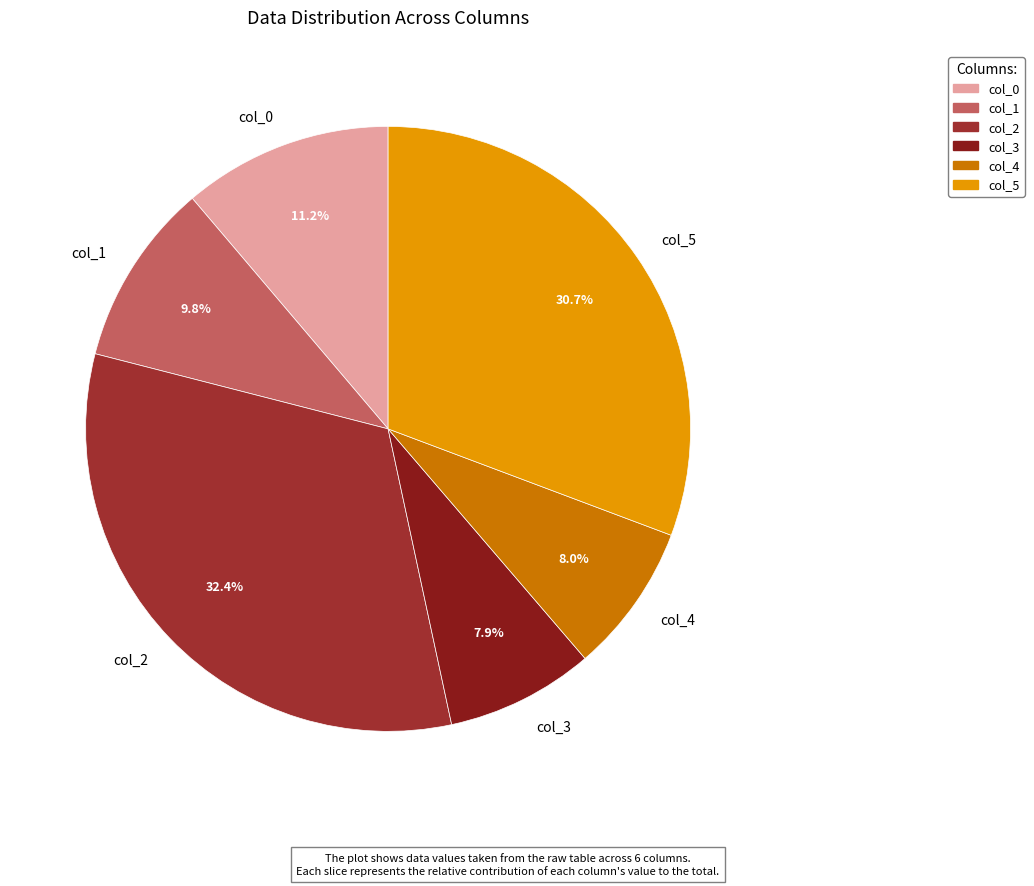

The col_1 slice represents 10% of the pie. True or false?

True